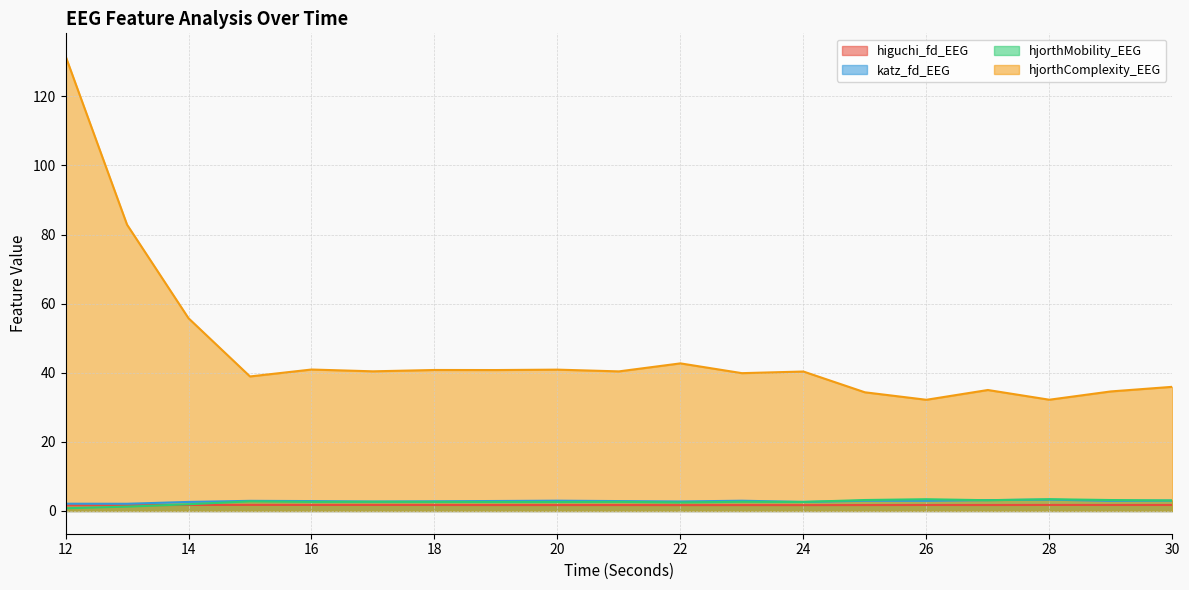

Does the chart display data point markers on the line(s)?

No